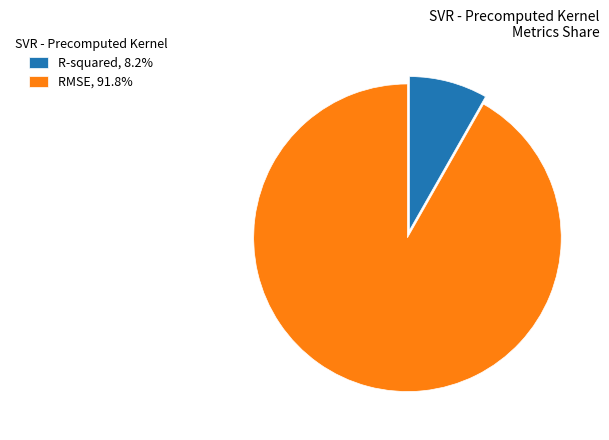

Rank the categories by value from lowest to highest.

R-squared, RMSE